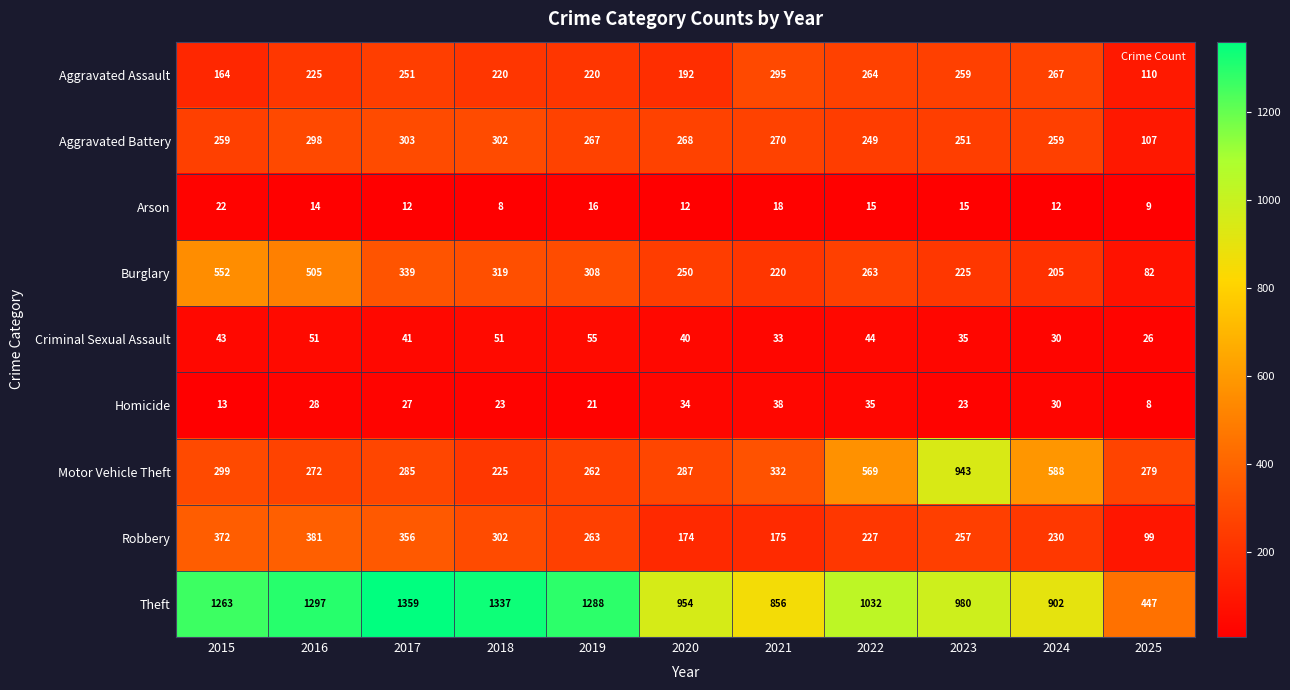

True or false: Burglary has a value of 153 at 2019.

False